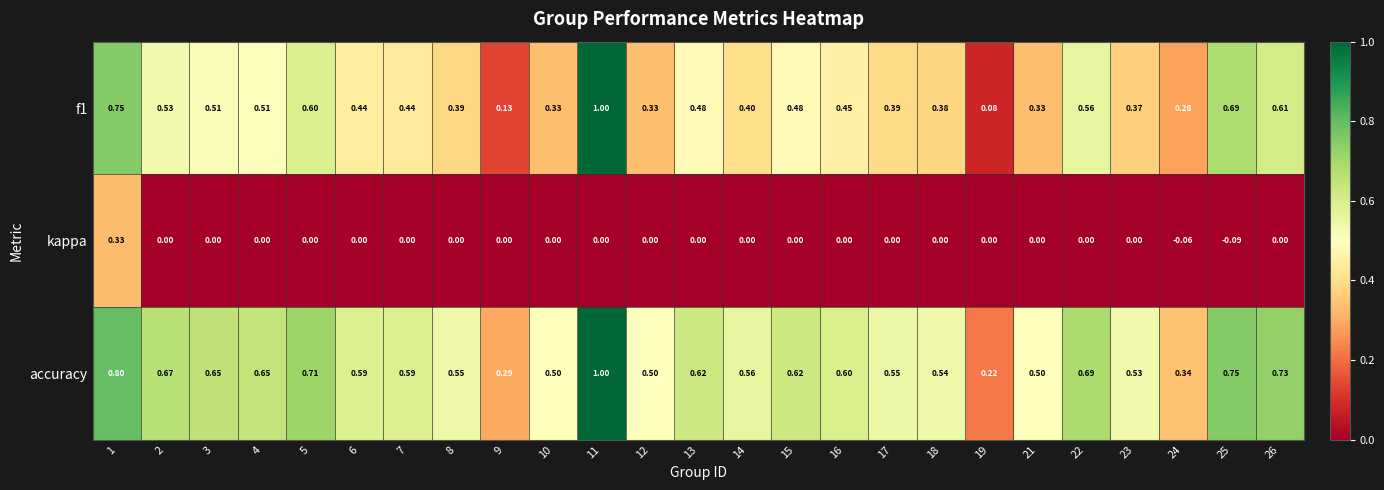

At how many categories does at least one series exceed 0?

25